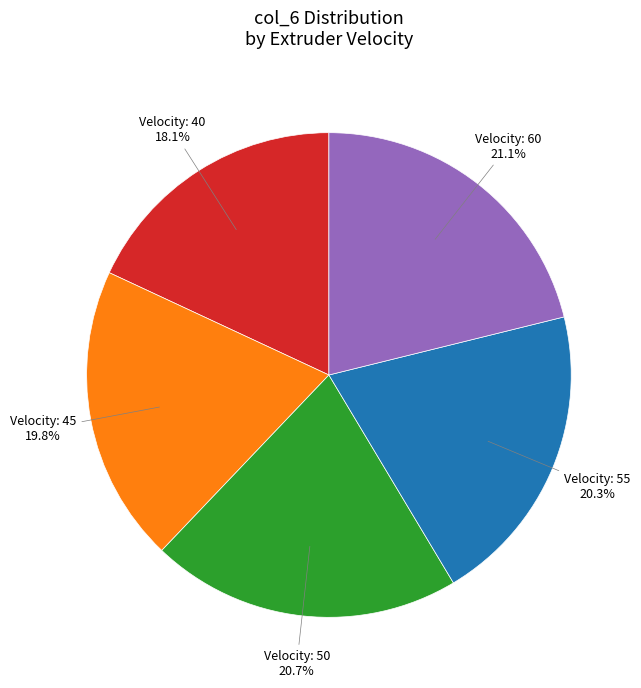

How many segments does this pie chart have?

5